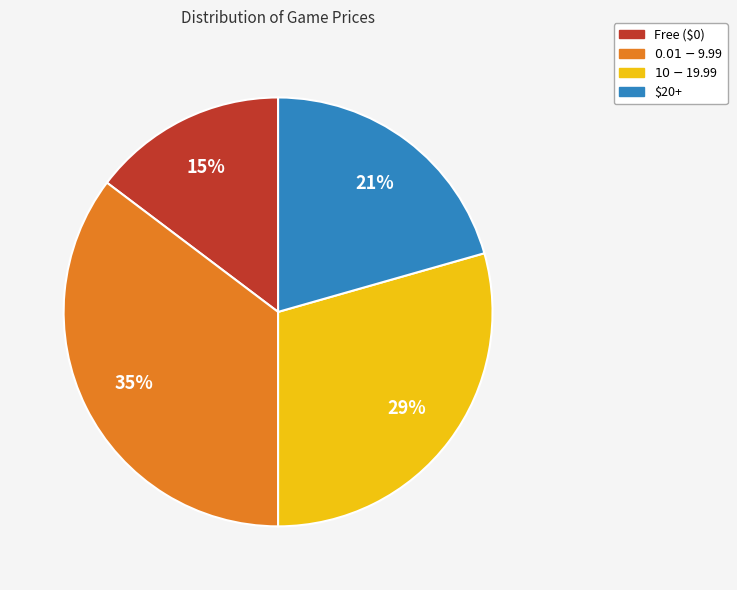

Is there any slice that represents more than half of the pie?

No